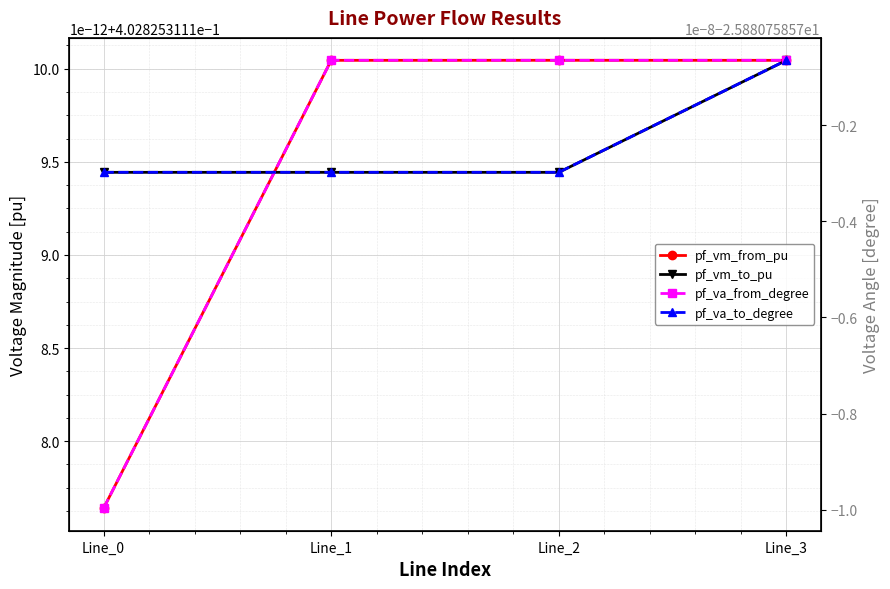

Reading right to left, list all the values displayed in this chart.

pf_vm_from_pu: 0.4	0.4	0.4	0.4
pf_vm_to_pu: 0.4	0.4	0.4	0.4
pf_va_from_degree: -25.9	-25.9	-25.9	-25.9
pf_va_to_degree: -25.9	-25.9	-25.9	-25.9